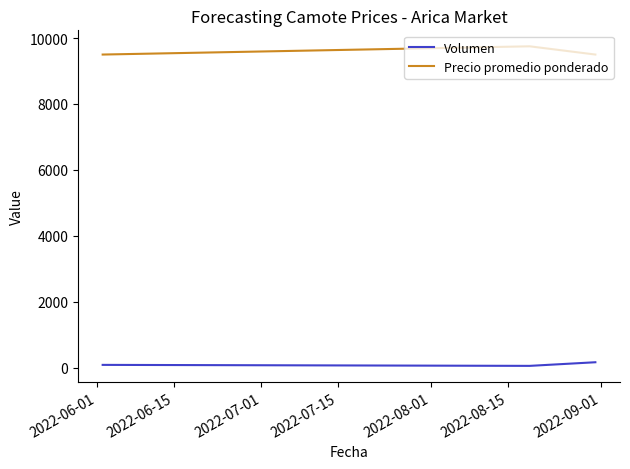

List the series in order of their overall mean, highest first.

Precio promedio ponderado, Volumen